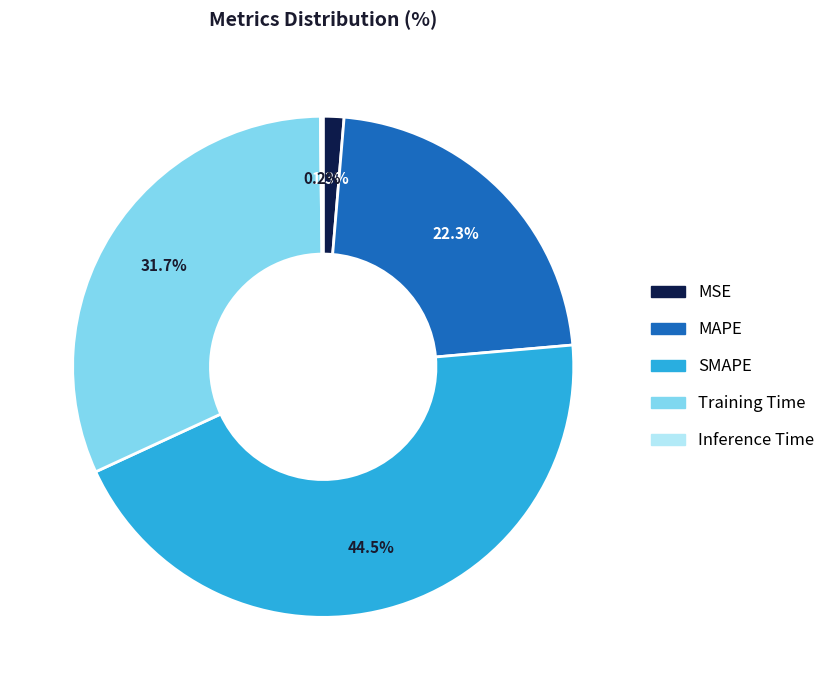

Is there any slice that represents more than half of the pie?

No